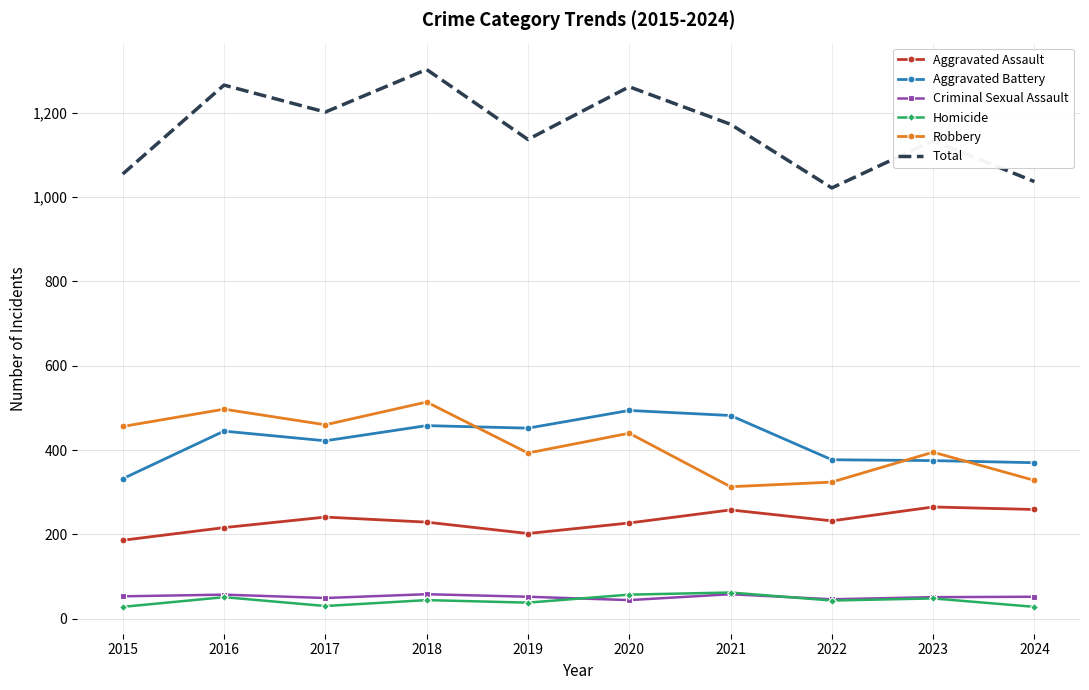

True or false: Aggravated Assault and Robbery intersect in this chart.

False